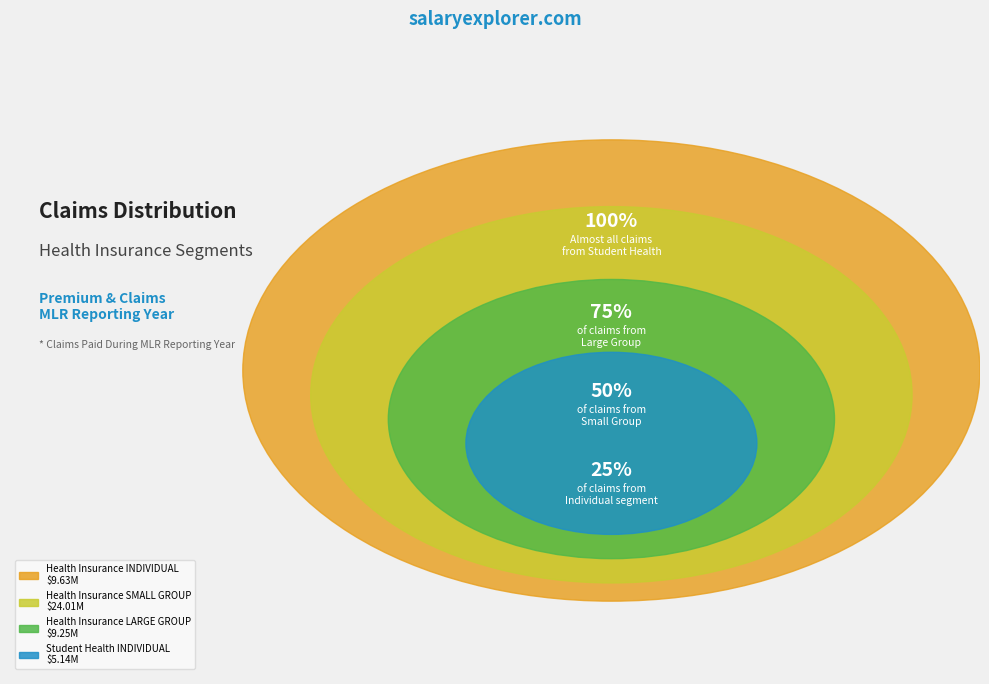

Is Student Health INDIVIDUAL the majority of the pie?

No